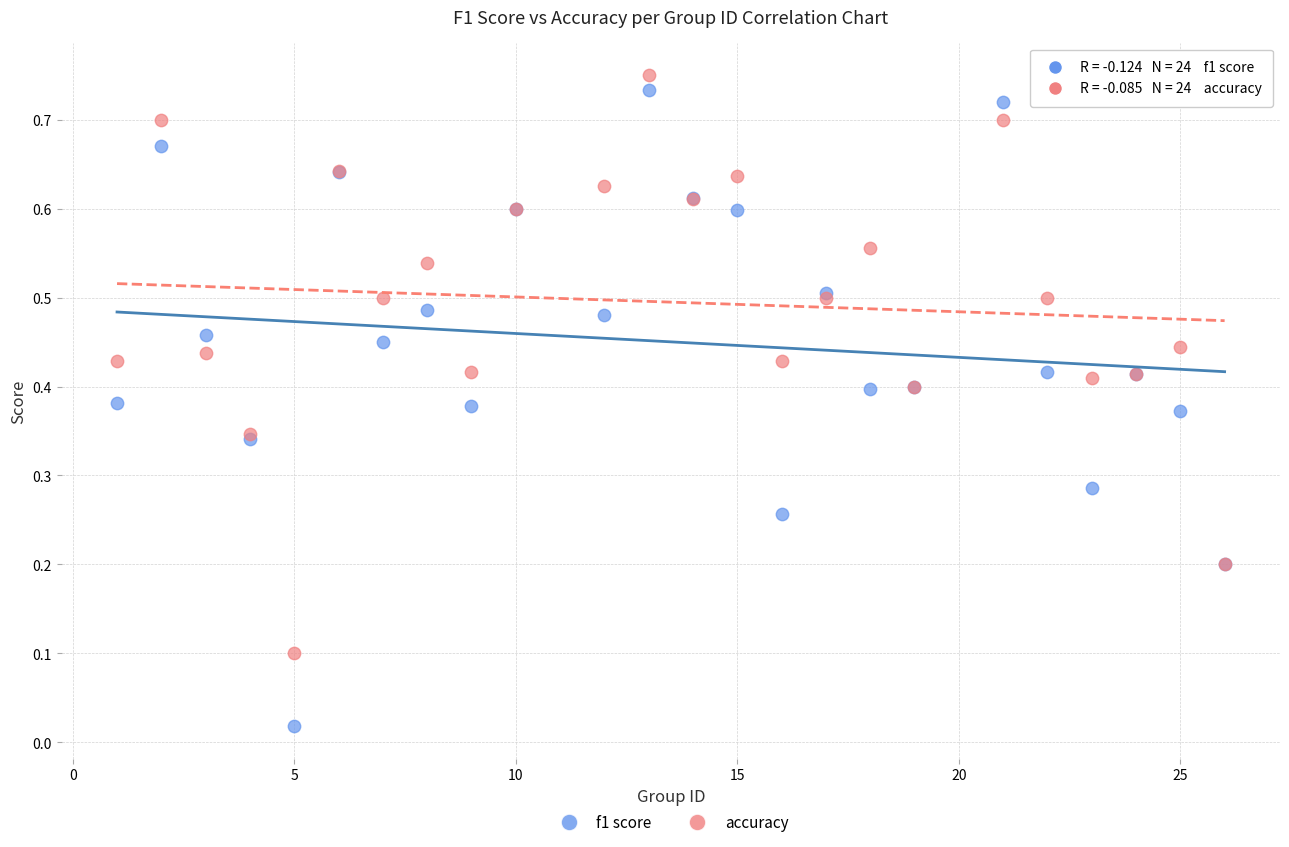

Which series has the widest spread of Y values?

f1 score